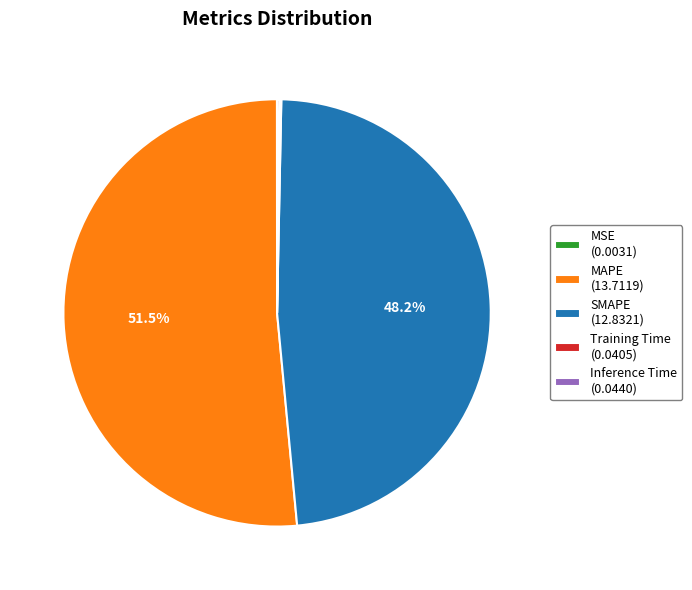

True or false: SMAPE accounts for 58% of the total.

False